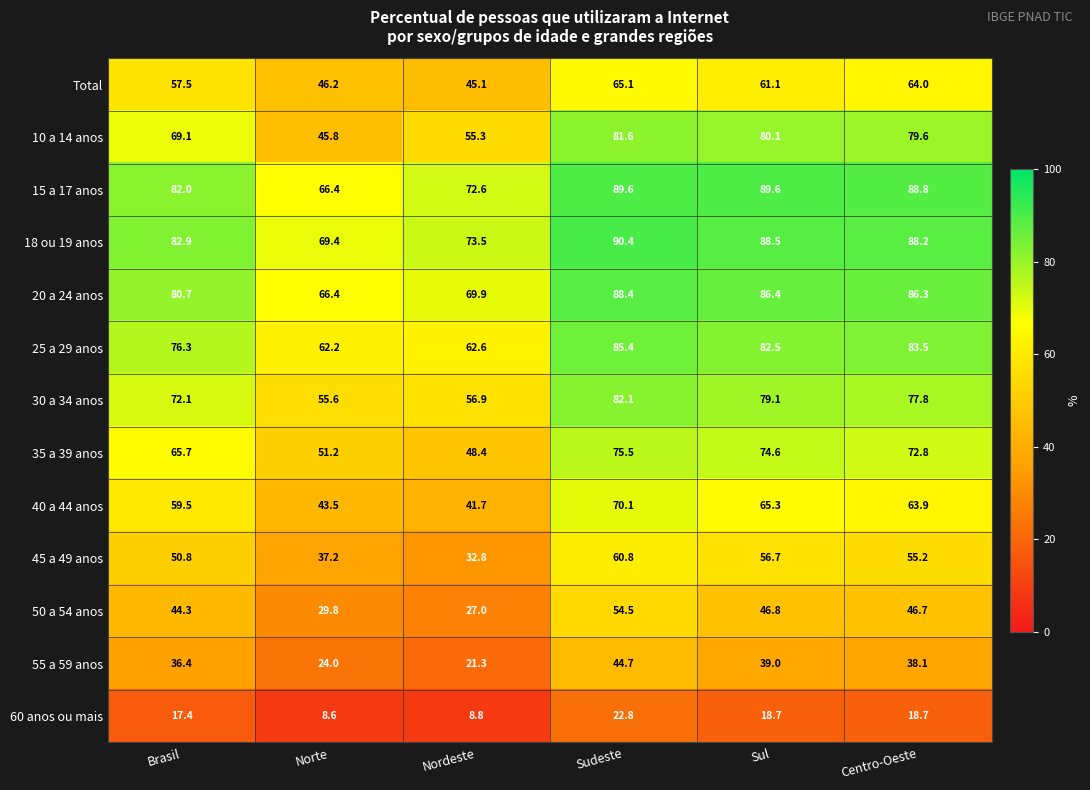

How many categories are shown in the chart?

6